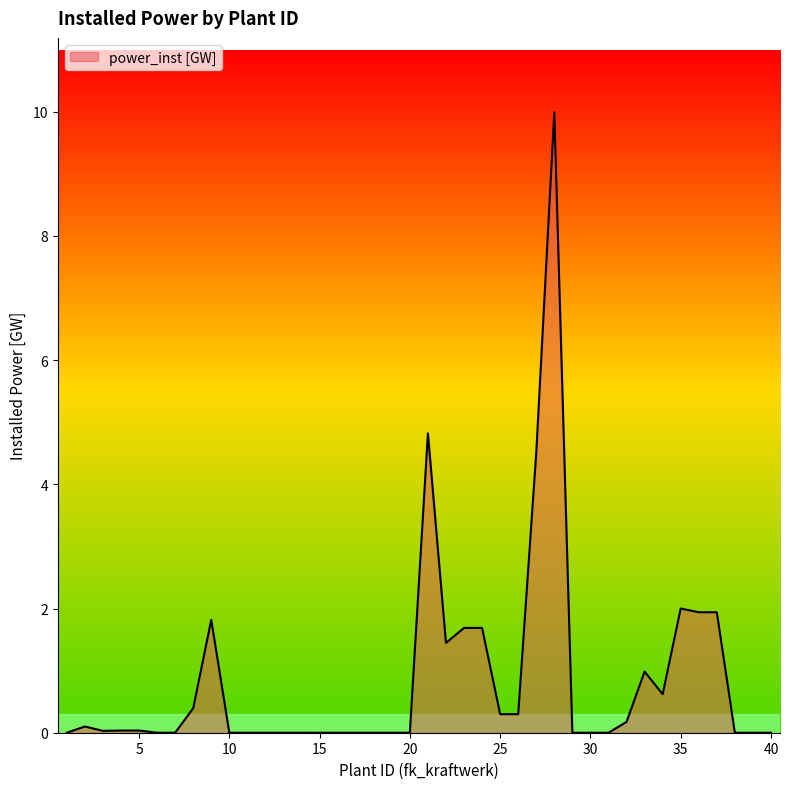

What is the greatest value displayed?

10.0